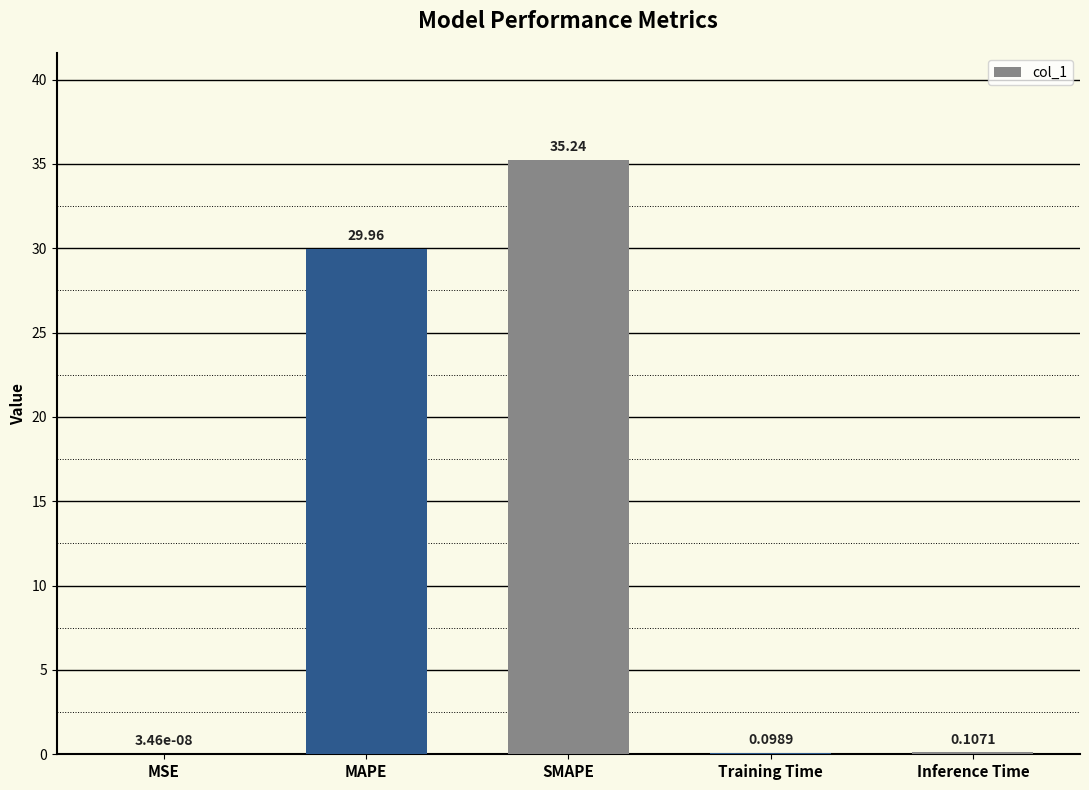

At which label is the value closest to 17?

MAPE